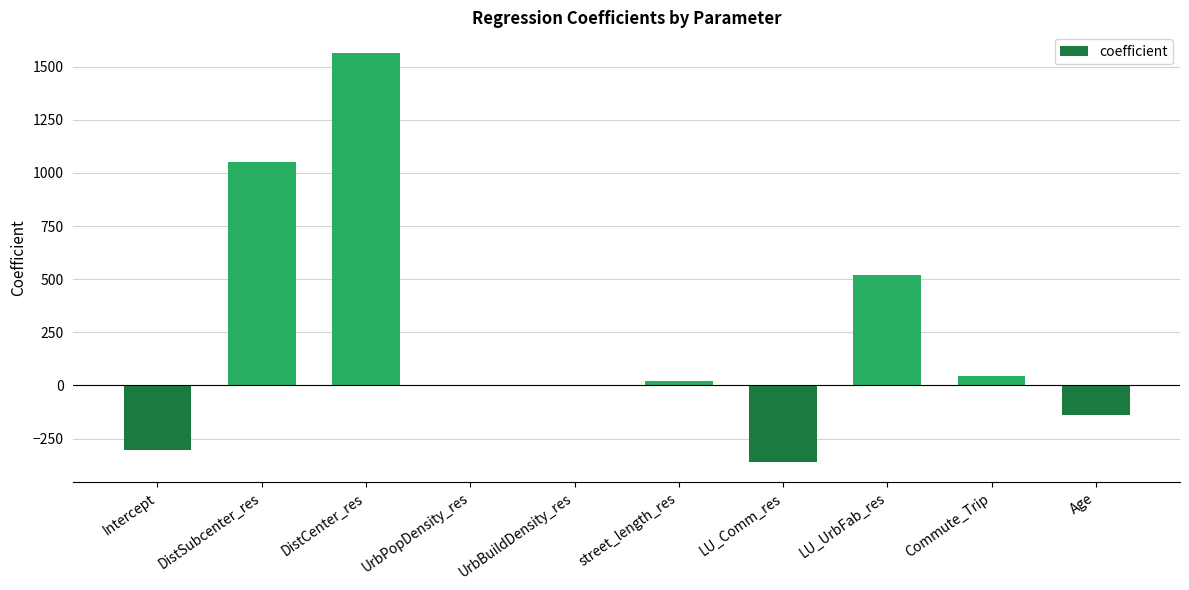

What is the sum of all values?

2393.4